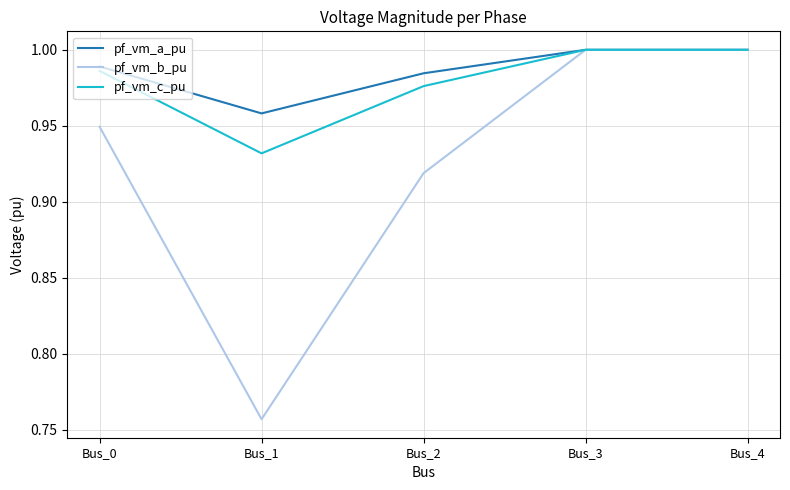

Which category has the lowest value in the pf_vm_b_pu series?

Bus_1